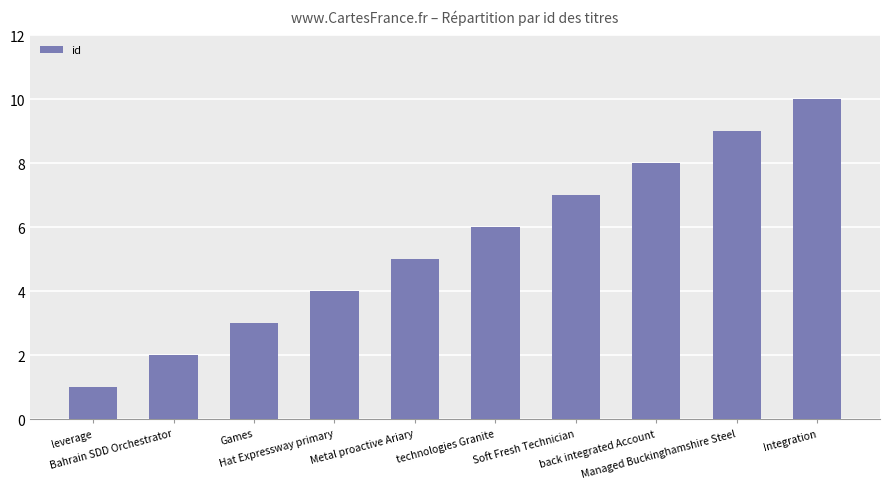

What is the greatest value displayed?

10